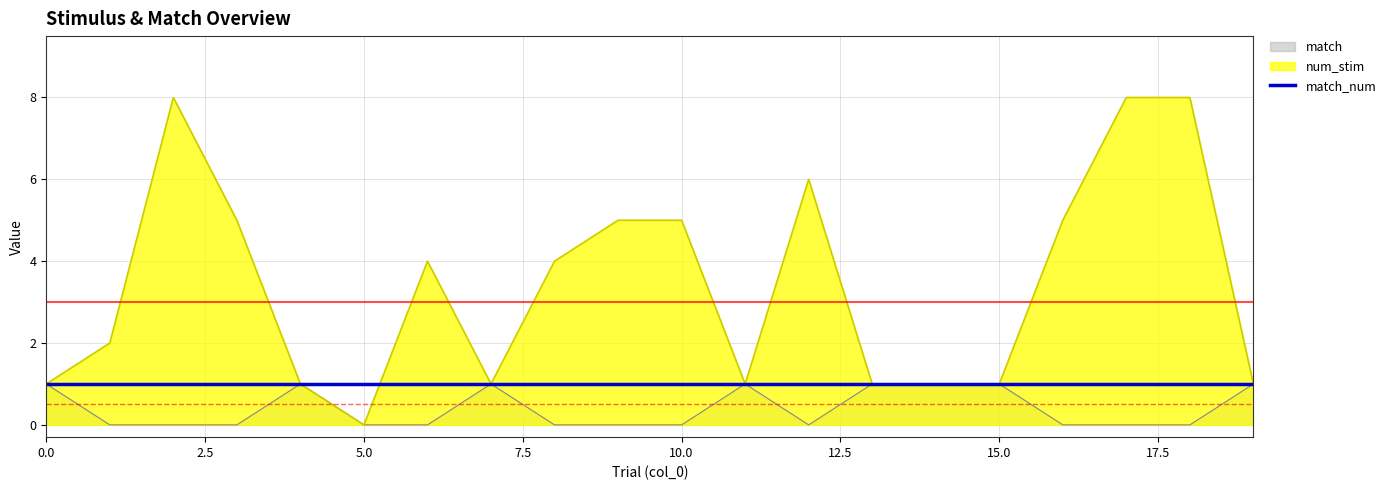

What is the maximum value shown in the chart?

8